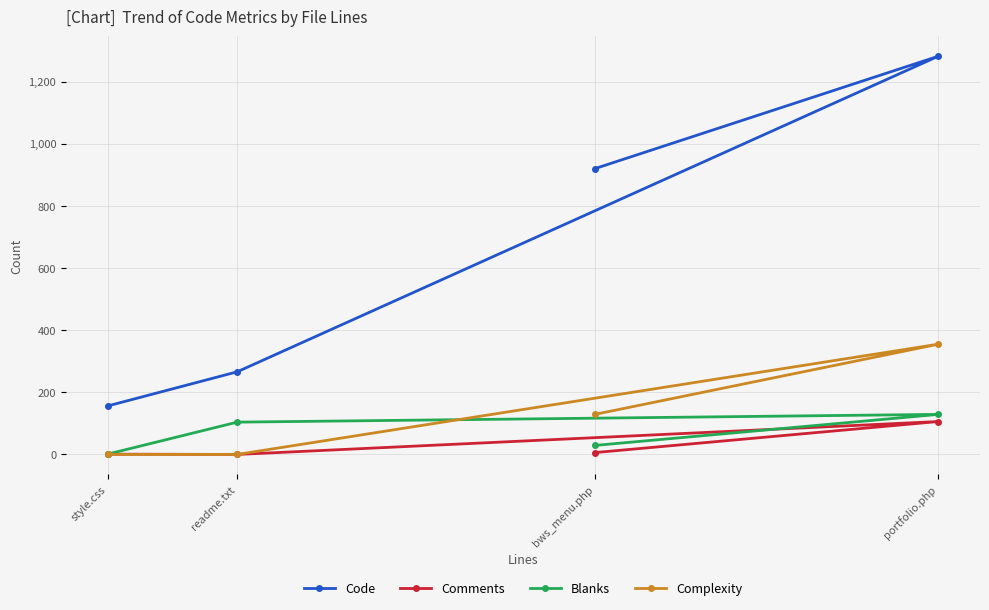

At which label is Blanks closest to 65?

bws_menu.php